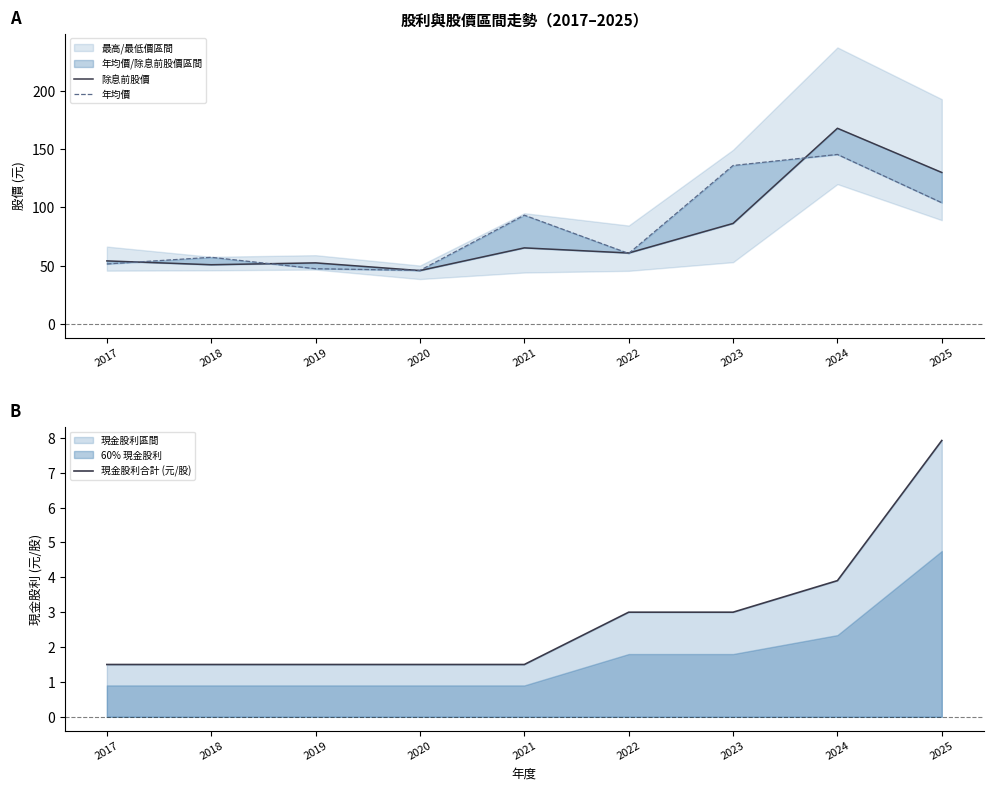

True or false: 除息前股價 and 現金股利合計 (元/股) intersect in this chart.

False